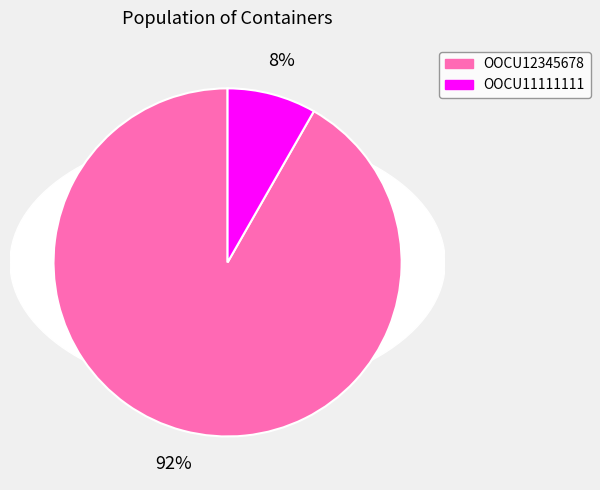

How many segments does this pie chart have?

2